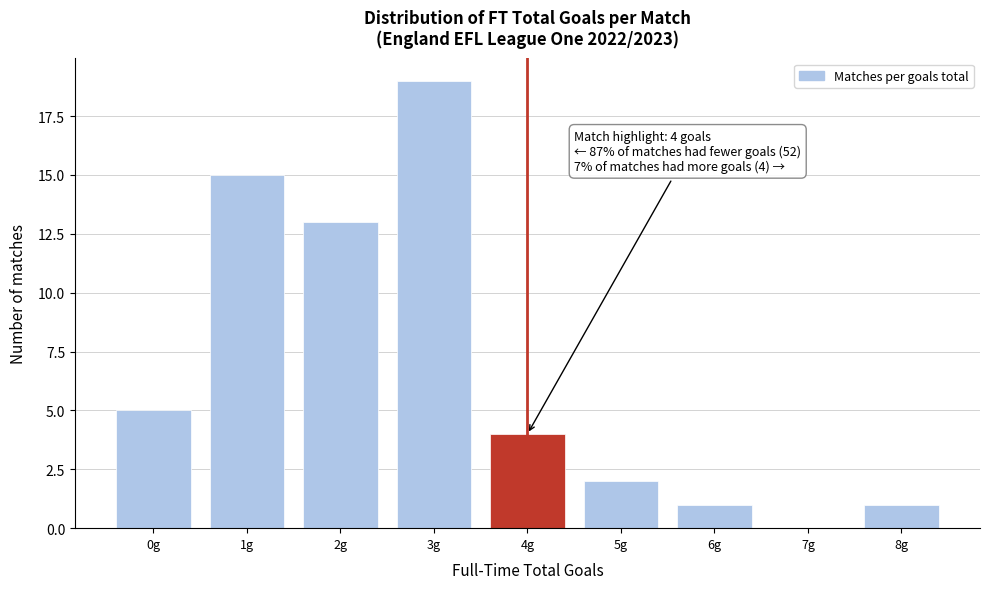

Over which range of the x-axis is the bar tallest?

2.5 to 3.5